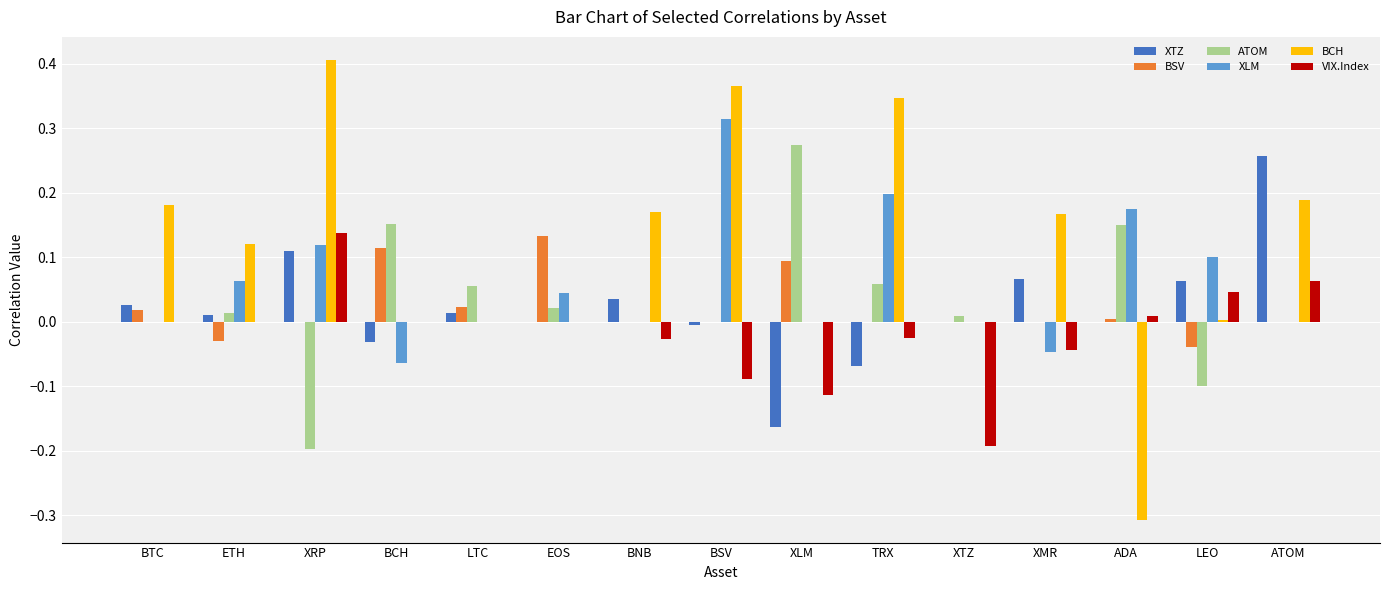

True or false: VIX.Index has a value of 0.0 at XRP.

False